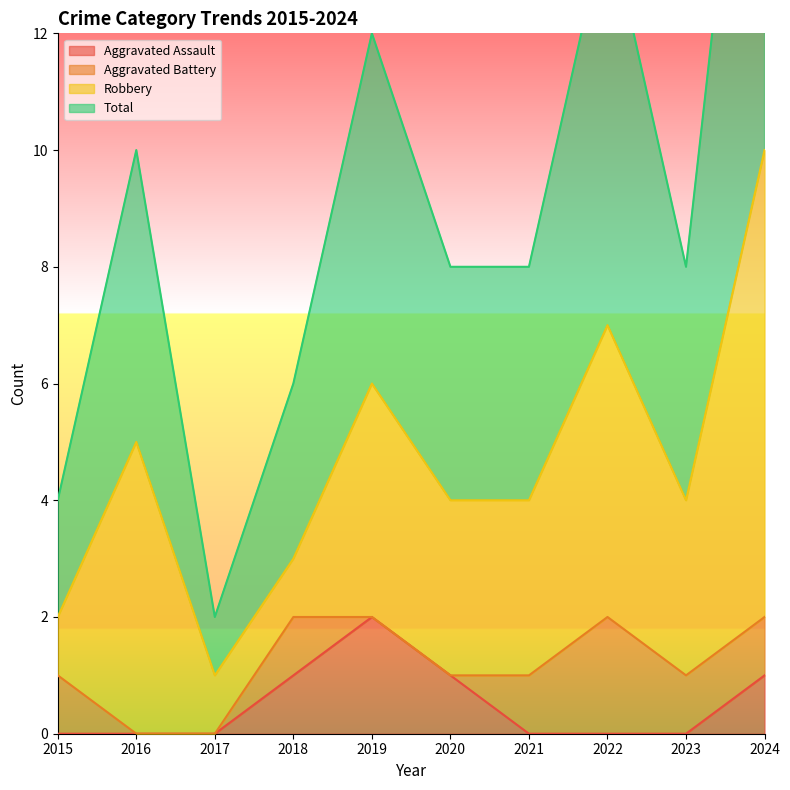

How many values in the Aggravated Assault series exceed 0?

4